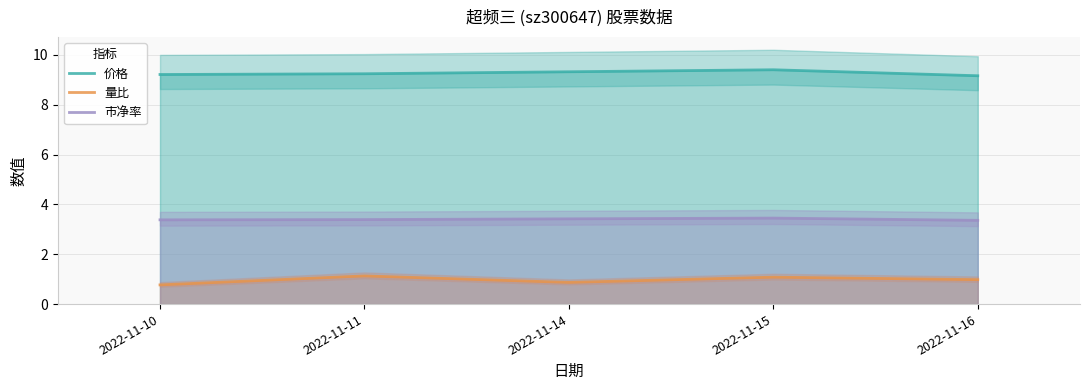

What is the value of the 价格 point at the 5th from the left?

9.2